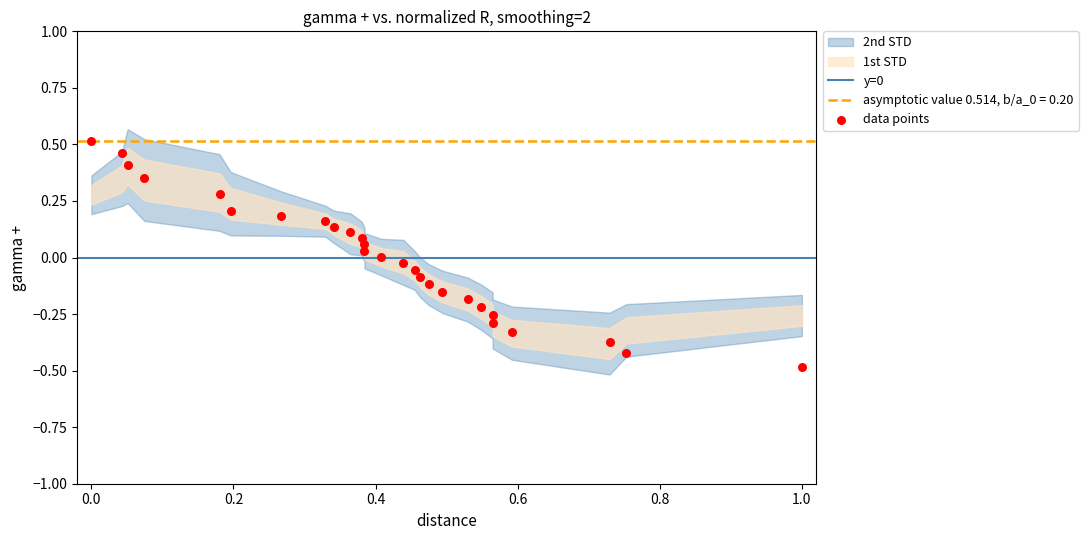

What is the range of X values (max minus min)?

1.0